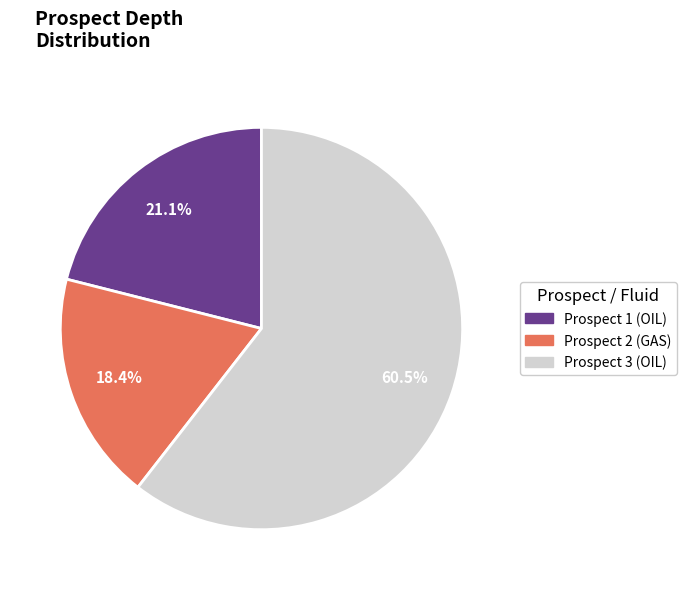

What is the smallest slice in the pie chart?

Prospect 2